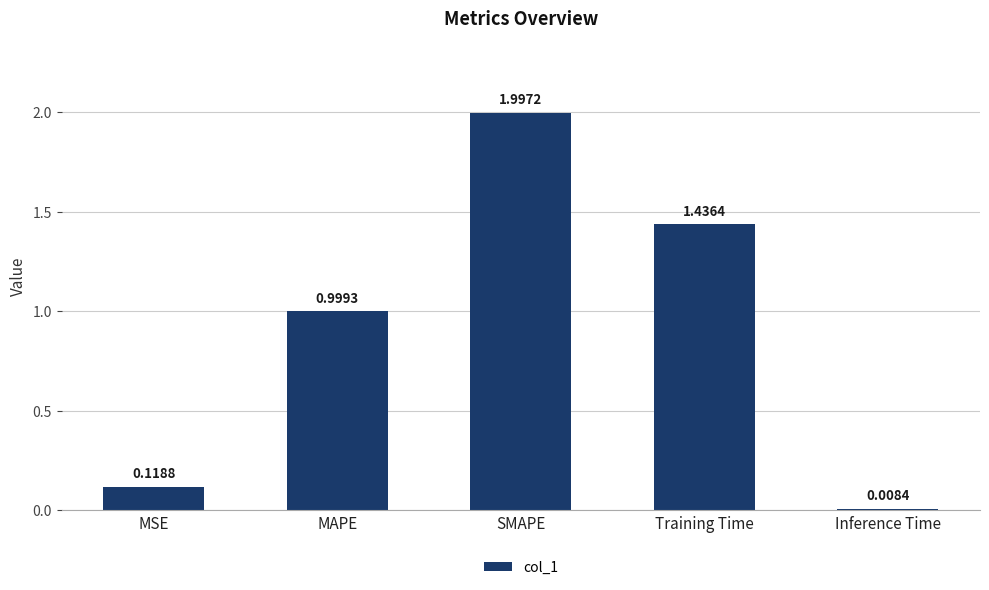

What is the average value?

0.9